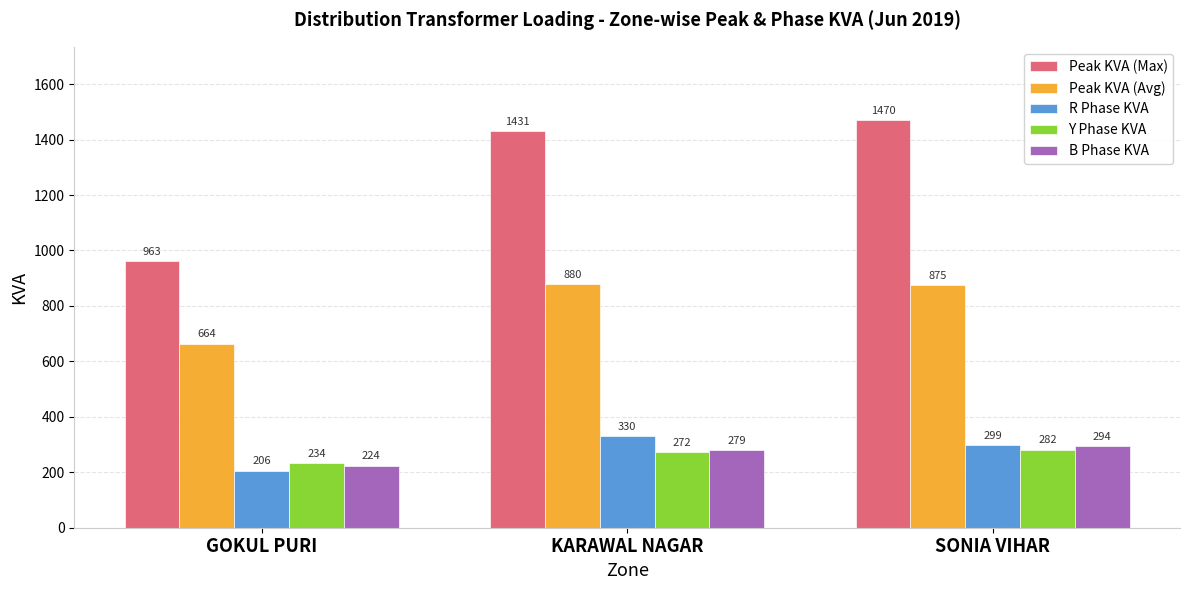

How many data points in B Phase KVA are less than 279?

1